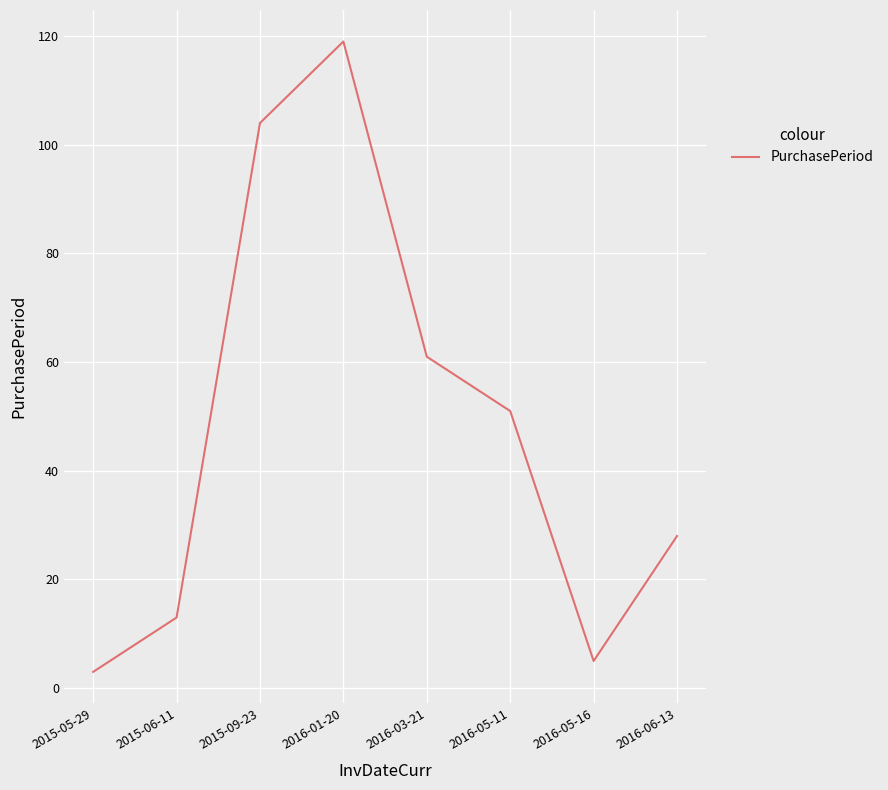

How many series are shown in this chart?

1